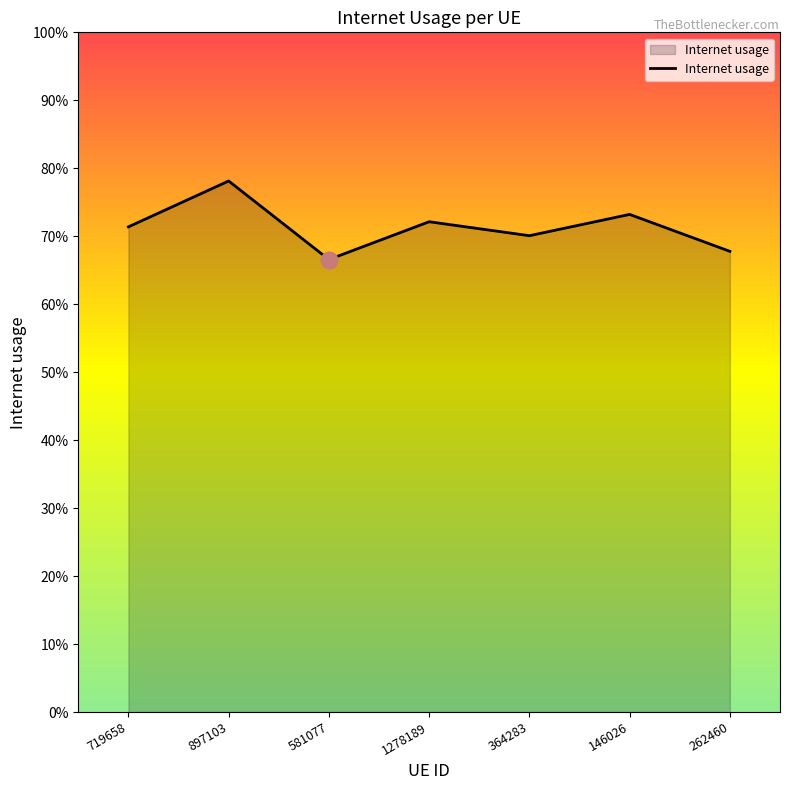

Reading left to right, what are all the values shown in this chart?

719658=0.7	897103=0.8	581077=0.7	1278189=0.7	364283=0.7	146026=0.7	262460=0.7